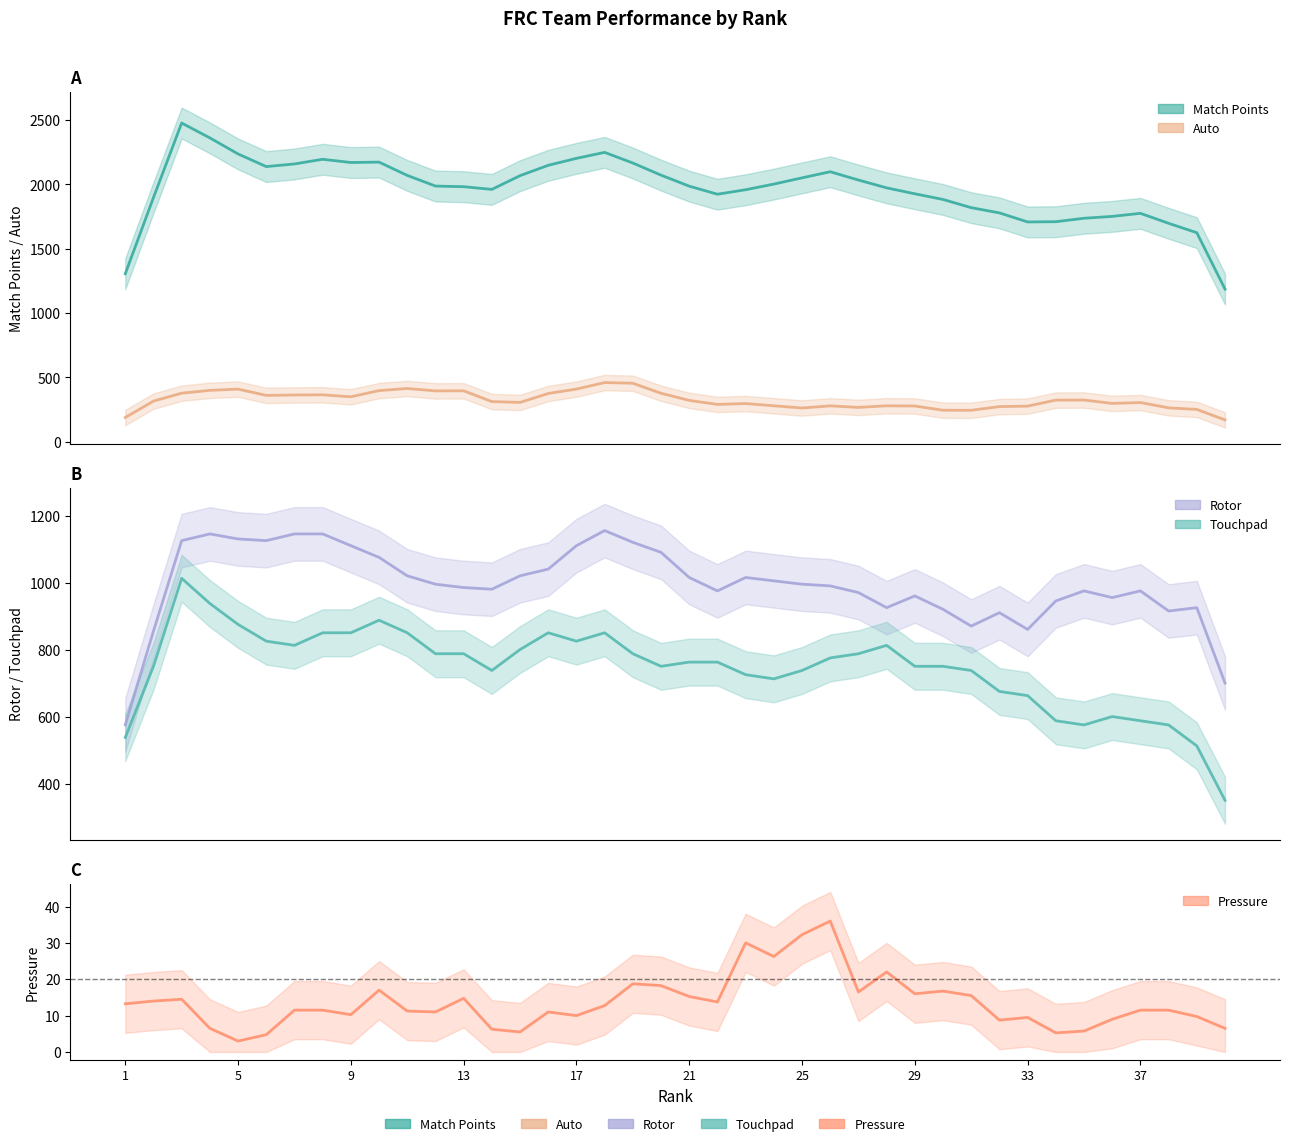

True or false: Rotor has more than 0 interior local peaks.

True